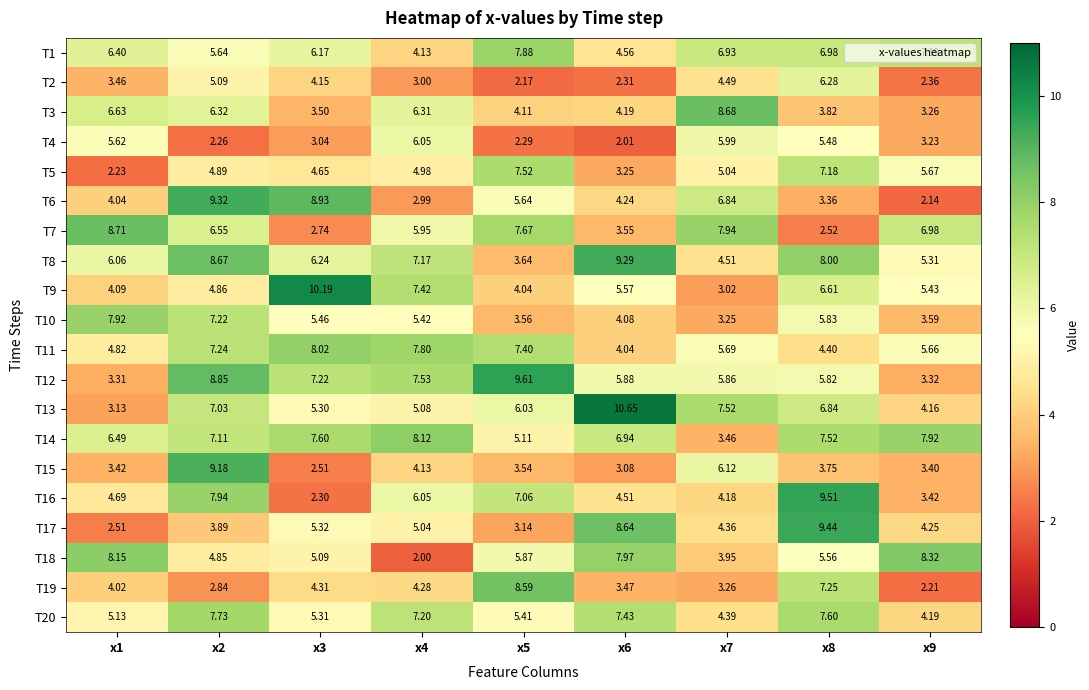

At which category does the chart reach its minimum across all series?

x4